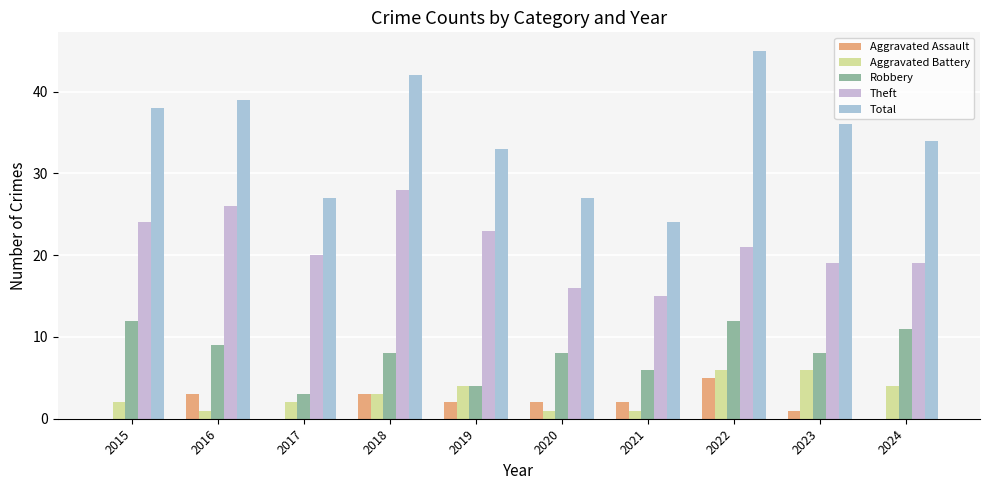

How many groups of bars are there?

10